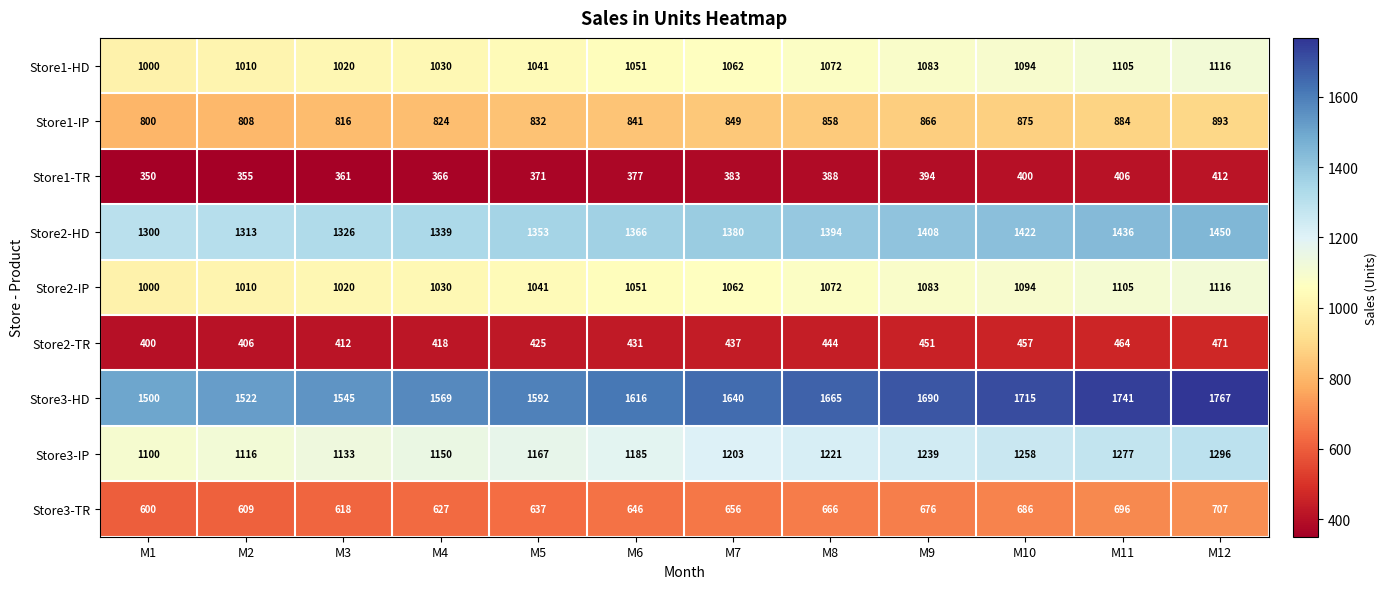

What is the difference between the maximum and minimum values in the Store2-HD series?

150